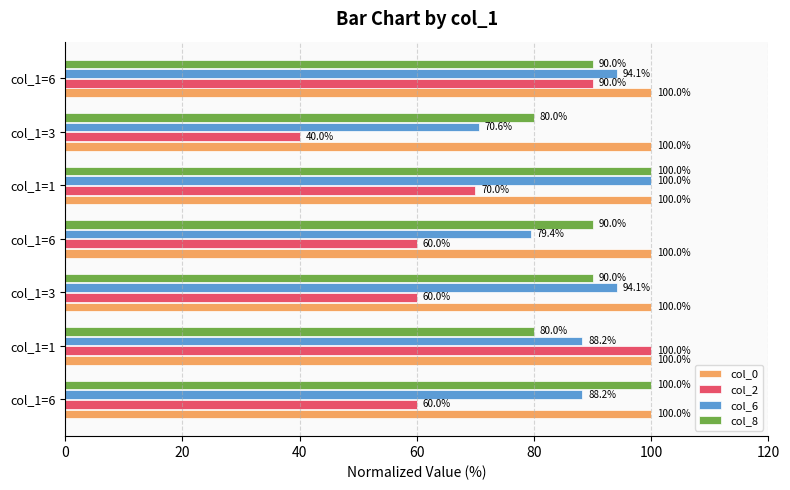

What is the value of the col_6 bar at the 7th from the left?

94.1